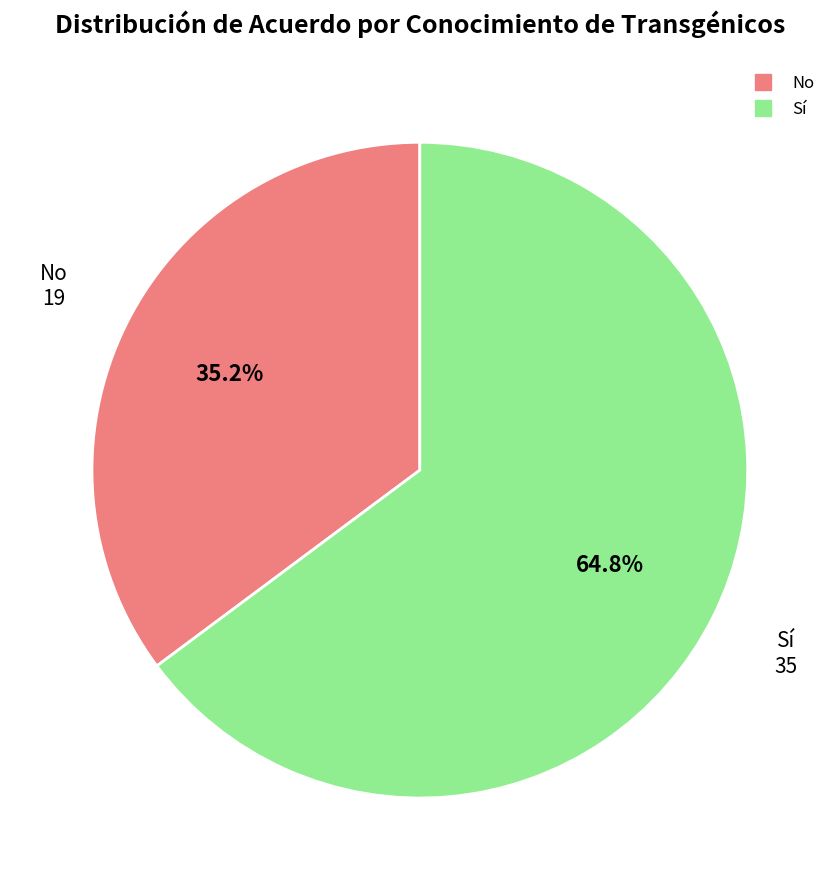

Is there any slice that represents more than half of the pie?

Yes